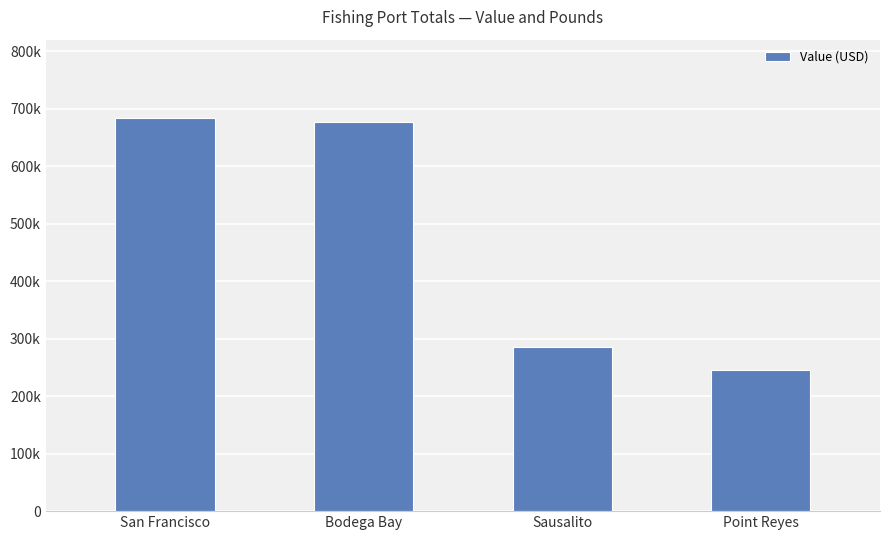

What is the sum of the values at Point Reyes and Bodega Bay?

922953